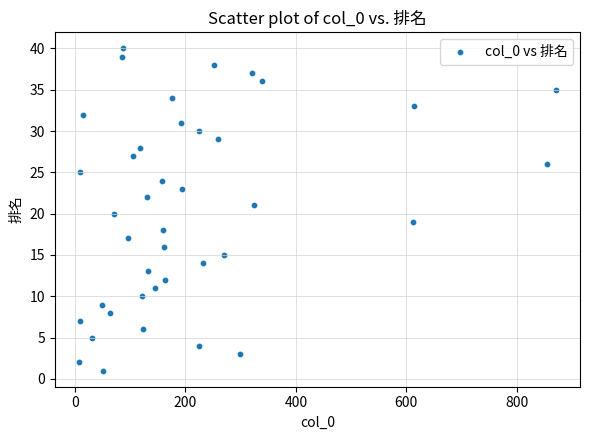

What is the range of X values (max minus min)?

864